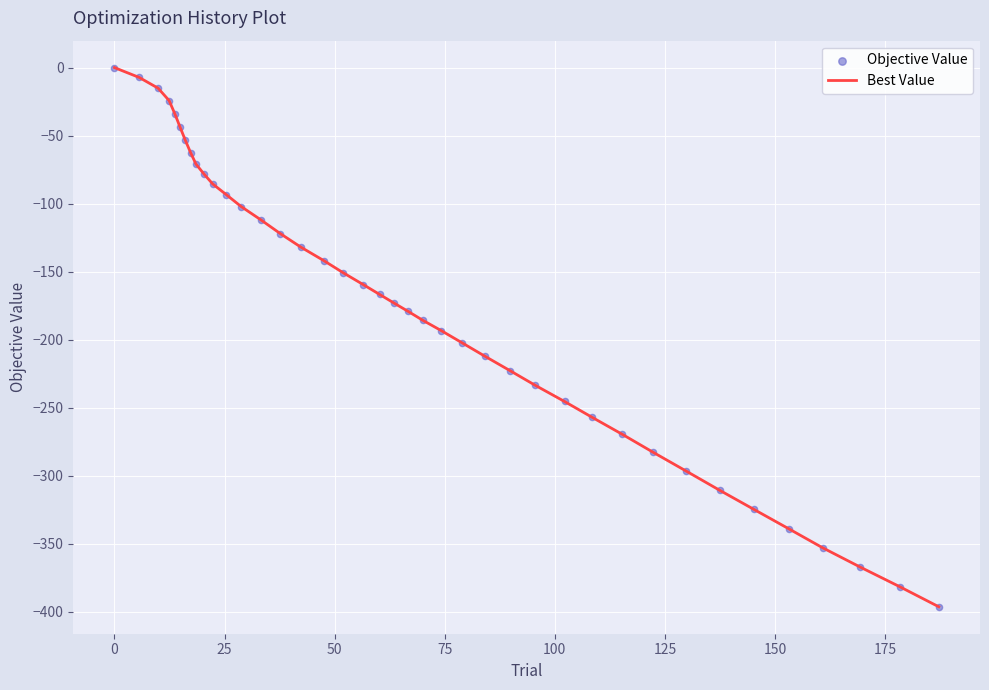

What is the difference between the maximum and minimum values?

396.3